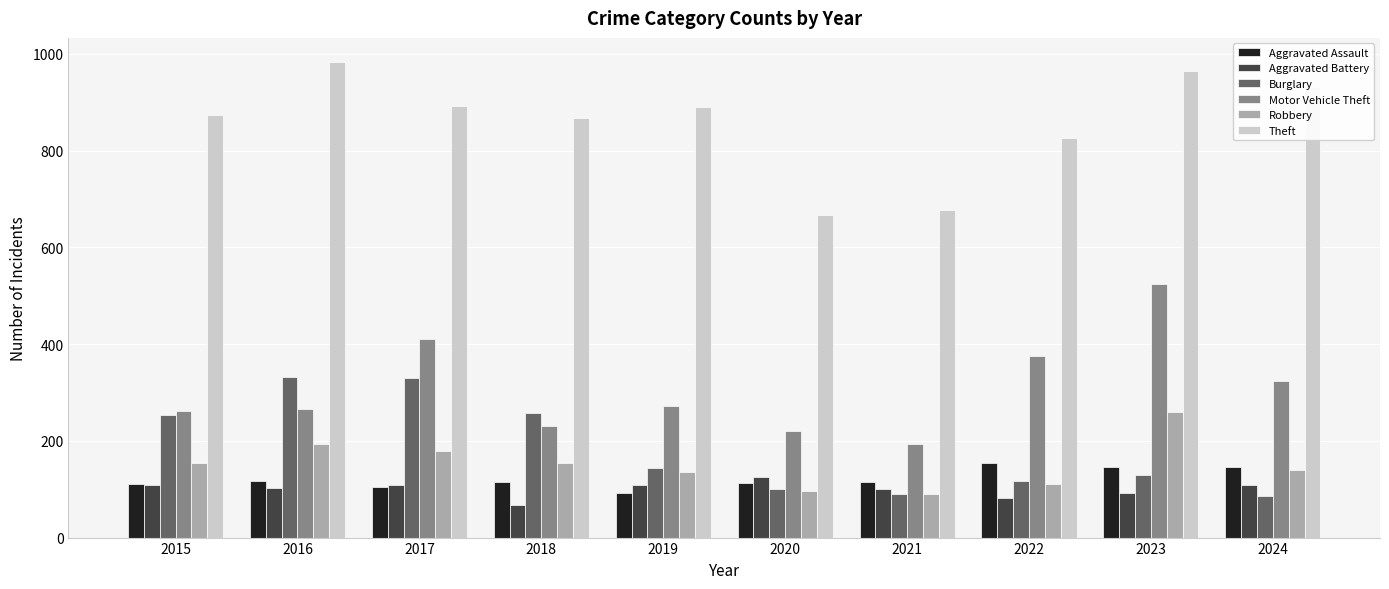

Read the Burglary value at 2021.

90